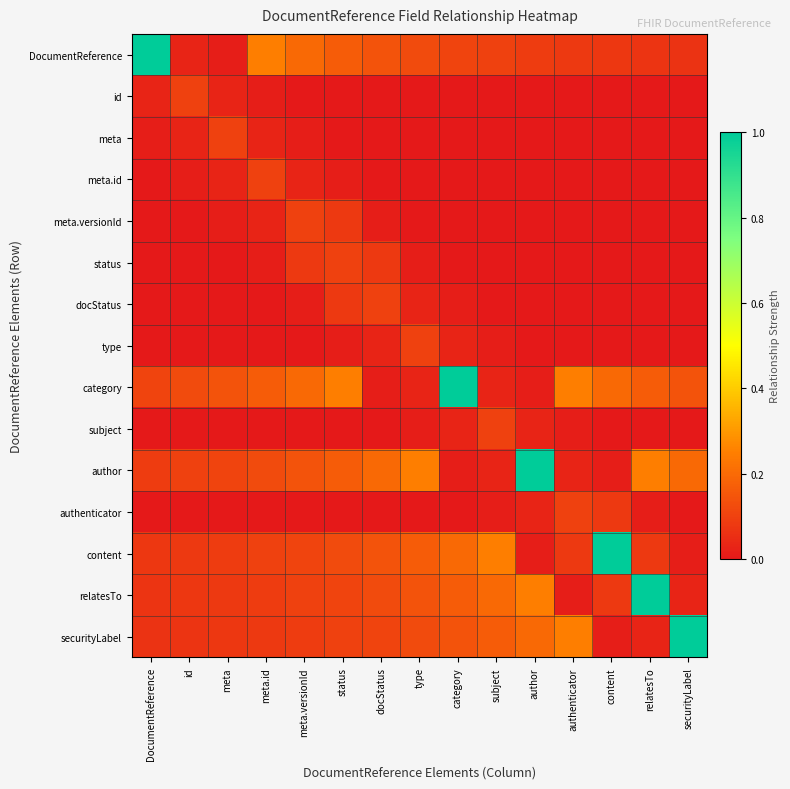

Reading left to right, list all the values displayed in this chart.

DocumentReference: DocumentReference=1.0	id=0.0	meta=0.0	meta.id=0.2	meta.versionId=0.2	status=0.2	docStatus=0.1	type=0.1	category=0.1	subject=0.1	author=0.1	authenticator=0.1	content=0.1	relatesTo=0.1	securityLabel=0.1
id: DocumentReference=0.0	id=0.1	meta=0.0	meta.id=0.0	meta.versionId=0.0	status=0.0	docStatus=0.0	type=0.0	category=0.0	subject=0.0	author=0.0	authenticator=0.0	content=0.0	relatesTo=0.0	securityLabel=0.0
meta: DocumentReference=0.0	id=0.0	meta=0.1	meta.id=0.0	meta.versionId=0.0	status=0.0	docStatus=0.0	type=0.0	category=0.0	subject=0.0	author=0.0	authenticator=0.0	content=0.0	relatesTo=0.0	securityLabel=0.0
meta.id: DocumentReference=0.0	id=0.0	meta=0.0	meta.id=0.1	meta.versionId=0.0	status=0.0	docStatus=0.0	type=0.0	category=0.0	subject=0.0	author=0.0	authenticator=0.0	content=0.0	relatesTo=0.0	securityLabel=0.0
meta.versionId: DocumentReference=0.0	id=0.0	meta=0.0	meta.id=0.0	meta.versionId=0.1	status=0.1	docStatus=0.0	type=0.0	category=0.0	subject=0.0	author=0.0	authenticator=0.0	content=0.0	relatesTo=0.0	securityLabel=0.0
status: DocumentReference=0.0	id=0.0	meta=0.0	meta.id=0.0	meta.versionId=0.1	status=0.1	docStatus=0.1	type=0.0	category=0.0	subject=0.0	author=0.0	authenticator=0.0	content=0.0	relatesTo=0.0	securityLabel=0.0
docStatus: DocumentReference=0.0	id=0.0	meta=0.0	meta.id=0.0	meta.versionId=0.0	status=0.1	docStatus=0.1	type=0.0	category=0.0	subject=0.0	author=0.0	authenticator=0.0	content=0.0	relatesTo=0.0	securityLabel=0.0
type: DocumentReference=0.0	id=0.0	meta=0.0	meta.id=0.0	meta.versionId=0.0	status=0.0	docStatus=0.0	type=0.1	category=0.0	subject=0.0	author=0.0	authenticator=0.0	content=0.0	relatesTo=0.0	securityLabel=0.0
category: DocumentReference=0.1	id=0.1	meta=0.1	meta.id=0.2	meta.versionId=0.2	status=0.2	docStatus=0.0	type=0.0	category=1.0	subject=0.0	author=0.0	authenticator=0.2	content=0.2	relatesTo=0.2	securityLabel=0.1
subject: DocumentReference=0.0	id=0.0	meta=0.0	meta.id=0.0	meta.versionId=0.0	status=0.0	docStatus=0.0	type=0.0	category=0.0	subject=0.1	author=0.0	authenticator=0.0	content=0.0	relatesTo=0.0	securityLabel=0.0
author: DocumentReference=0.1	id=0.1	meta=0.1	meta.id=0.1	meta.versionId=0.1	status=0.2	docStatus=0.2	type=0.2	category=0.0	subject=0.0	author=1.0	authenticator=0.0	content=0.0	relatesTo=0.2	securityLabel=0.2
authenticator: DocumentReference=0.0	id=0.0	meta=0.0	meta.id=0.0	meta.versionId=0.0	status=0.0	docStatus=0.0	type=0.0	category=0.0	subject=0.0	author=0.0	authenticator=0.1	content=0.1	relatesTo=0.0	securityLabel=0.0
content: DocumentReference=0.1	id=0.1	meta=0.1	meta.id=0.1	meta.versionId=0.1	status=0.1	docStatus=0.1	type=0.2	category=0.2	subject=0.2	author=0.0	authenticator=0.1	content=1.0	relatesTo=0.1	securityLabel=0.0
relatesTo: DocumentReference=0.1	id=0.1	meta=0.1	meta.id=0.1	meta.versionId=0.1	status=0.1	docStatus=0.1	type=0.1	category=0.2	subject=0.2	author=0.2	authenticator=0.0	content=0.1	relatesTo=1.0	securityLabel=0.0
securityLabel: DocumentReference=0.1	id=0.1	meta=0.1	meta.id=0.1	meta.versionId=0.1	status=0.1	docStatus=0.1	type=0.1	category=0.1	subject=0.2	author=0.2	authenticator=0.2	content=0.0	relatesTo=0.0	securityLabel=1.0